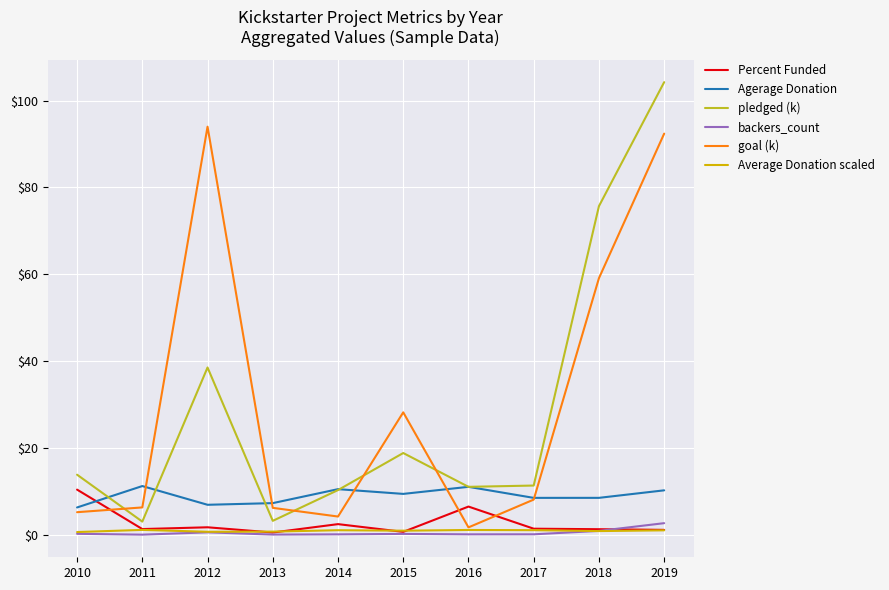

How many lines are shown in the chart?

6